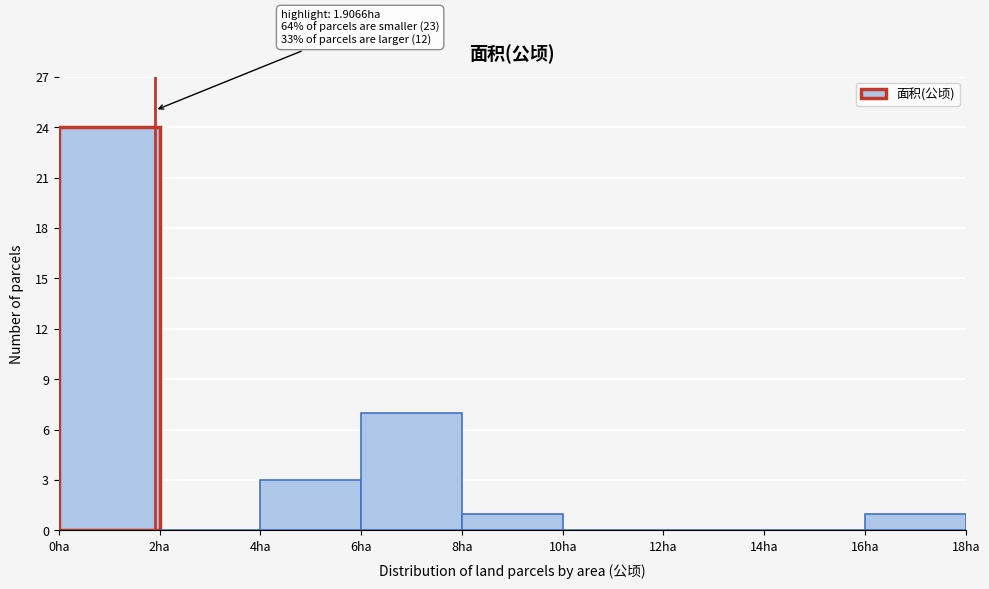

Over which range of the x-axis is the bar tallest?

0 to 2